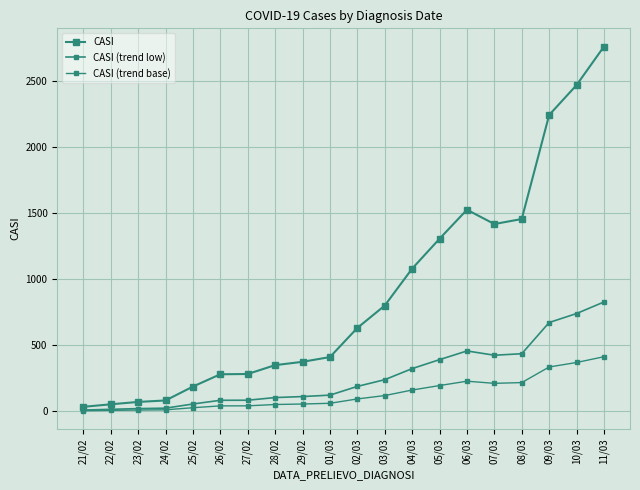

True or false: CASI (trend low) has more than 2 interior local peaks.

False